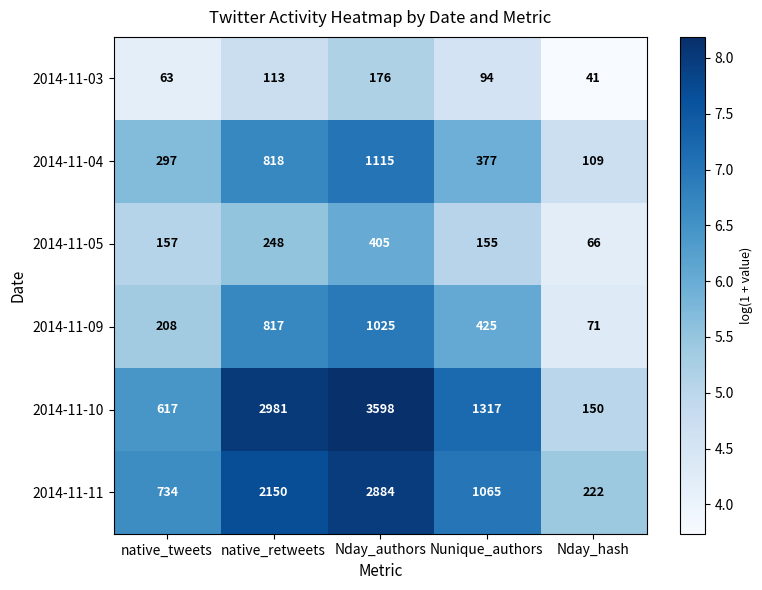

True or false: 2014-11-04 has a value of 124 at native_tweets.

False